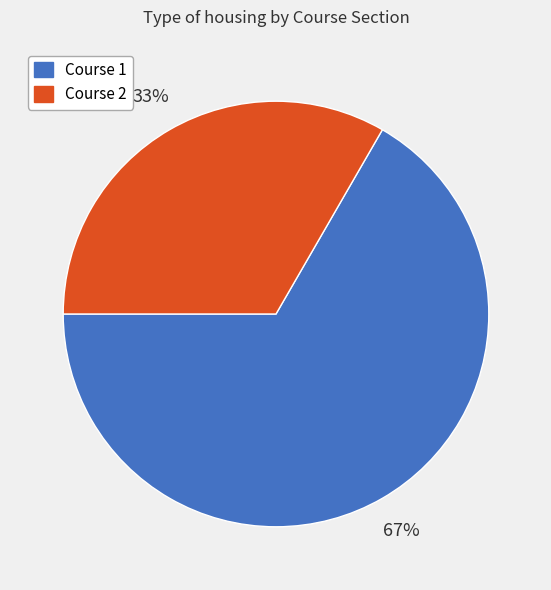

To the nearest percent, what portion does Course 2 represent?

33%